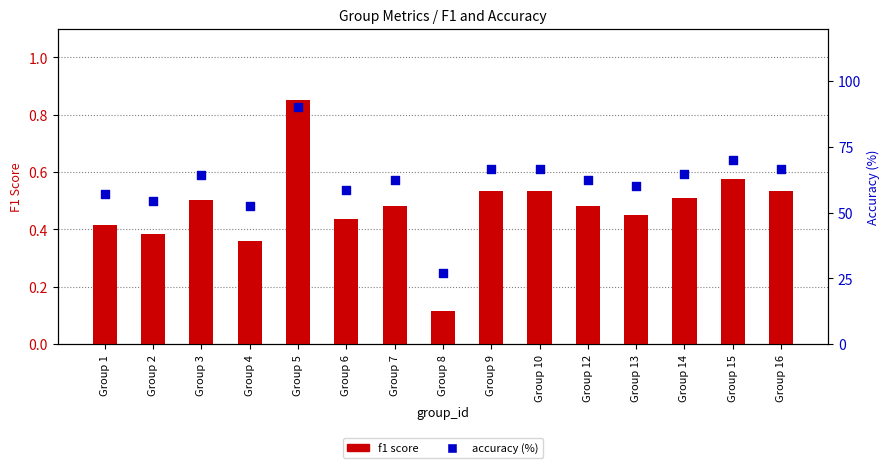

What are all the series names shown in the legend?

f1 score, accuracy (%)